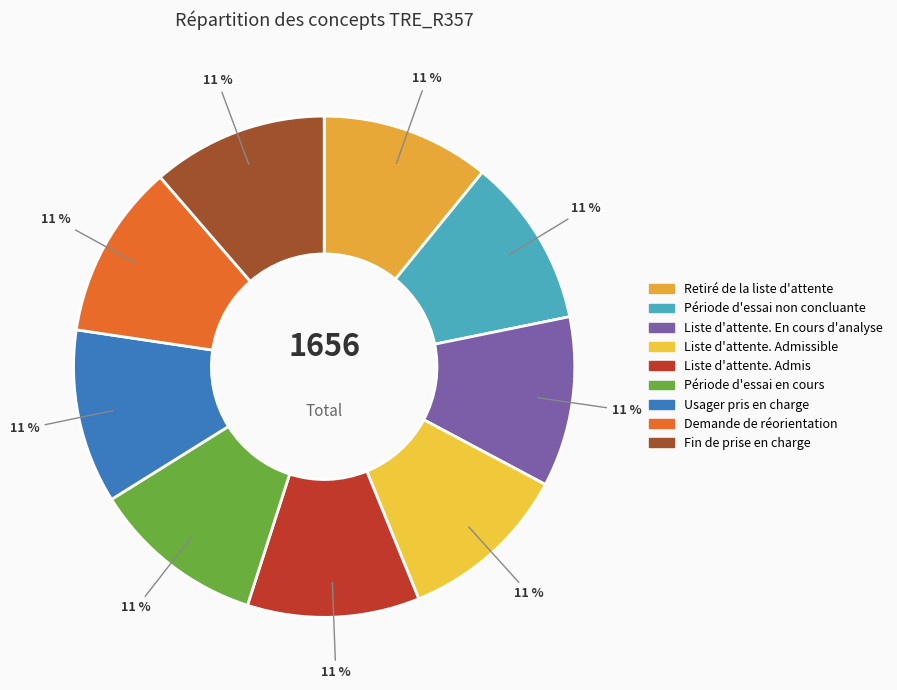

Count the number of slices in the pie.

9